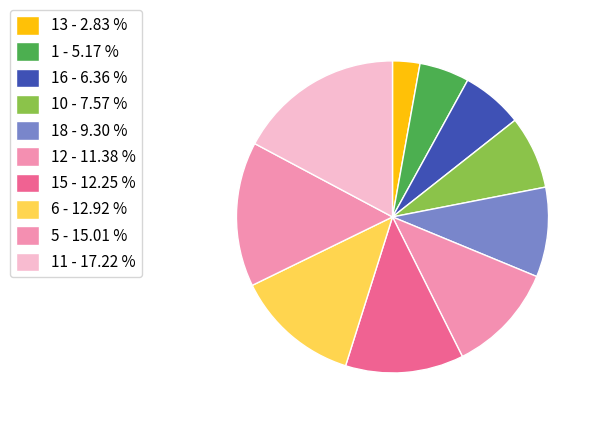

Which slice is the smallest?

13 - 2.83 %